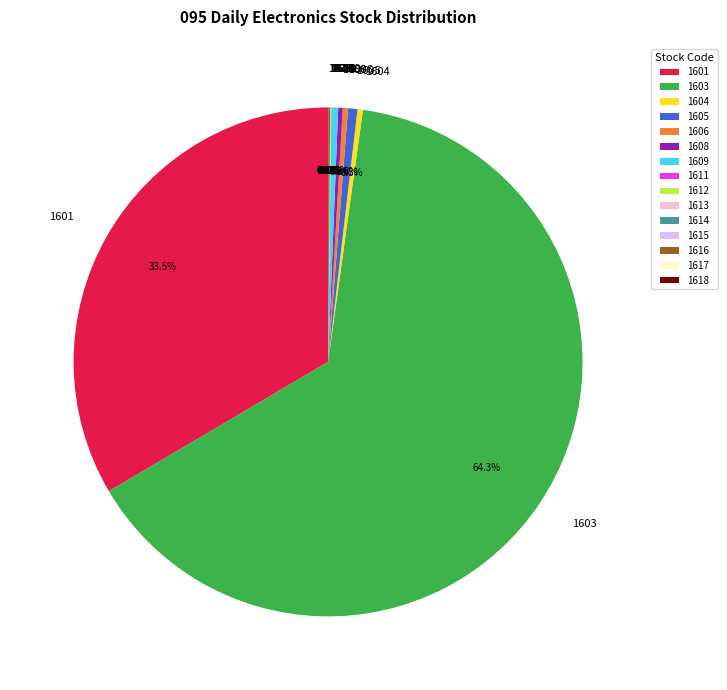

What is the largest slice in the pie chart?

1603